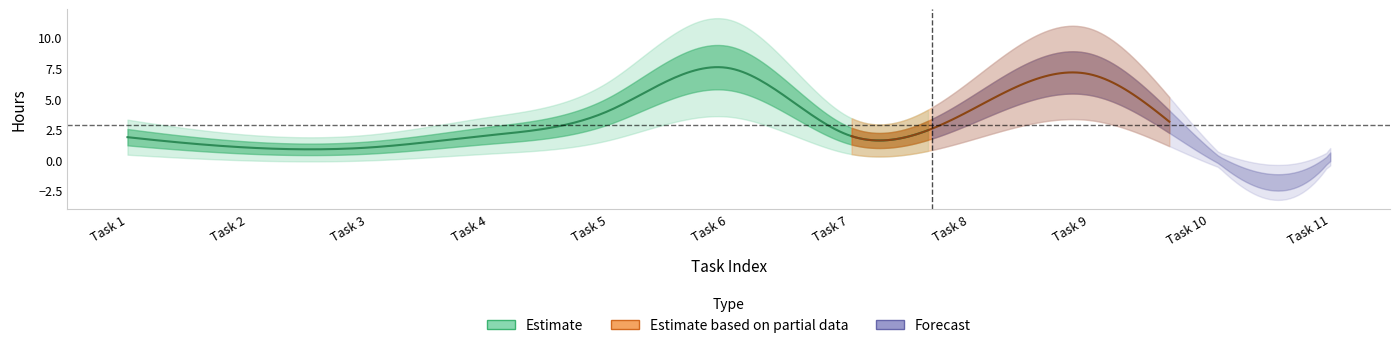

What is the value of the 10th point from the left?

0.5